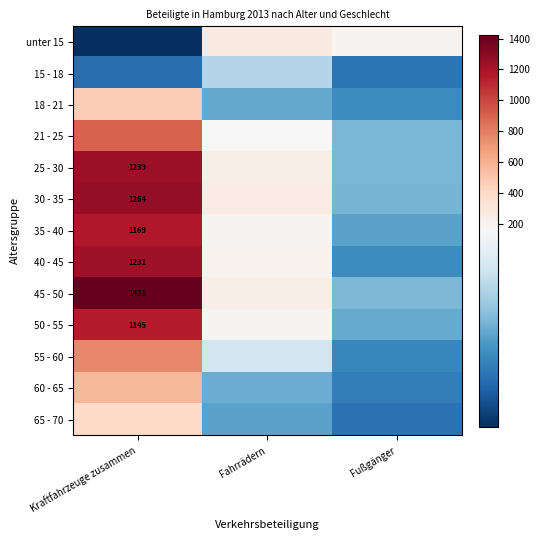

The 50 - 55 series shows 1145 at Kraftfahrzeuge zusammen. True or false?

True